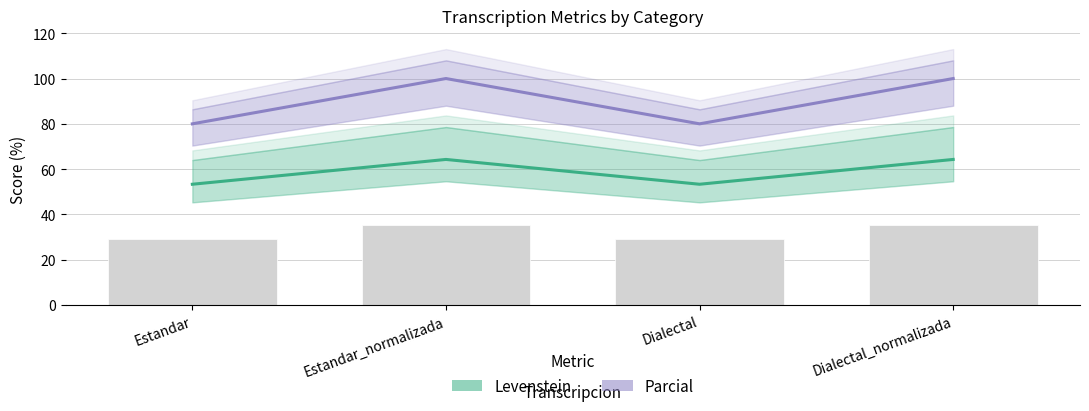

Which series has the widest spread of values?

Parcial